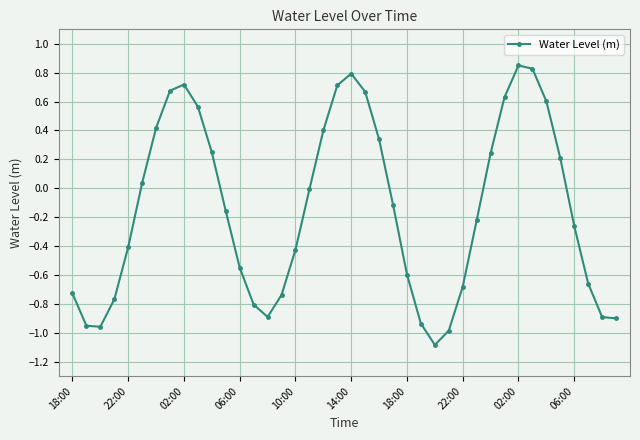

How many interior local peaks (higher than both neighbors) does the data have?

3